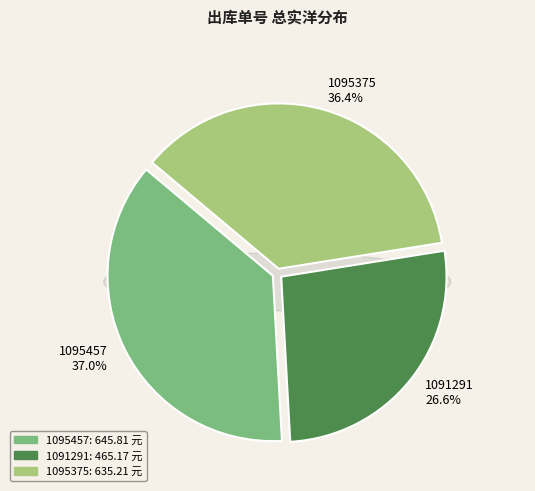

Is there any slice that represents more than half of the pie?

No